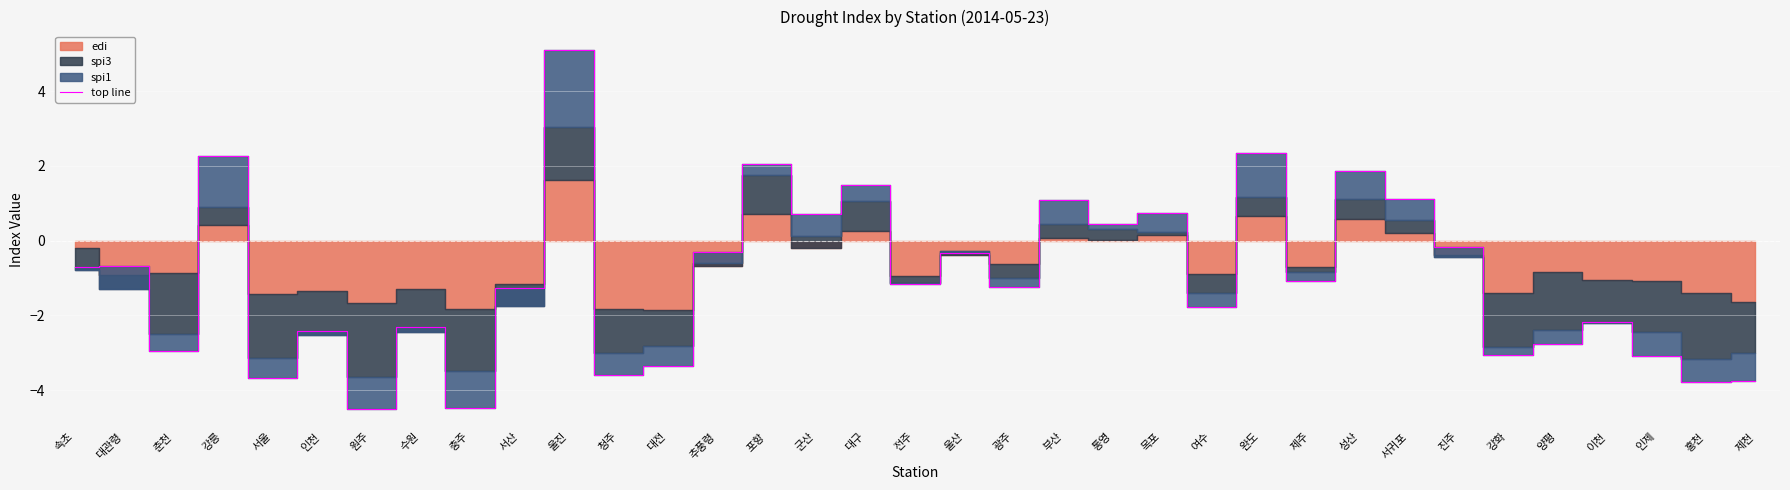

Which category has the highest value across all series?

울진